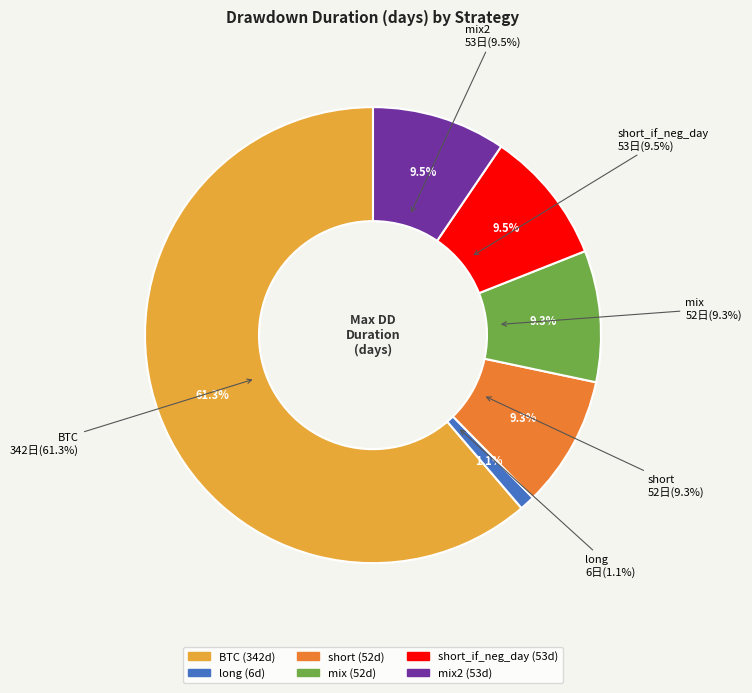

Which slice represents more than half of the pie?

BTC